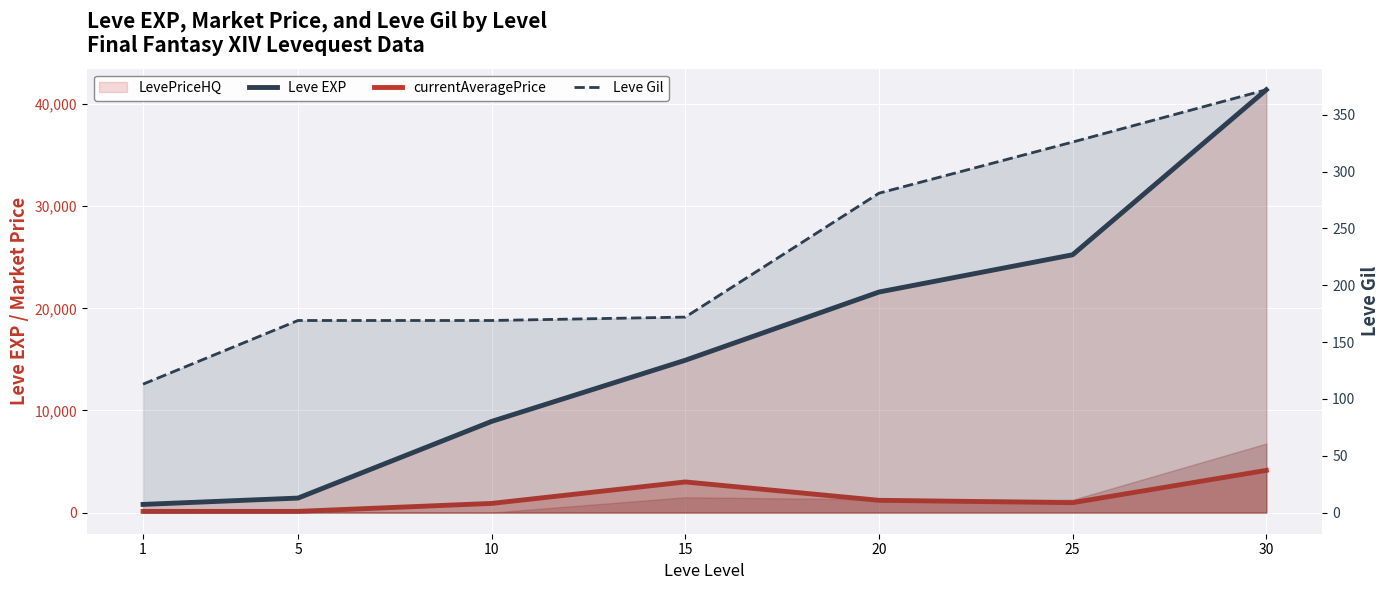

Where is currentAveragePrice nearest to the value 2124?

15